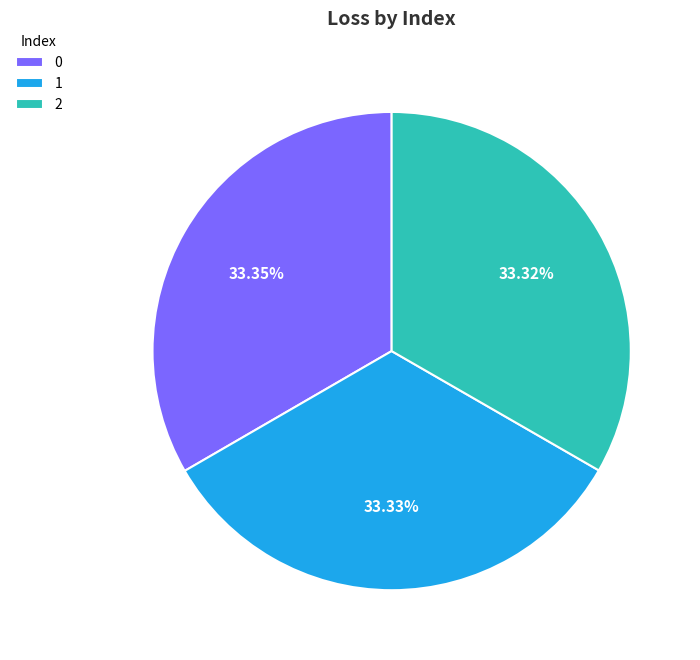

How many slices are in this pie chart?

3